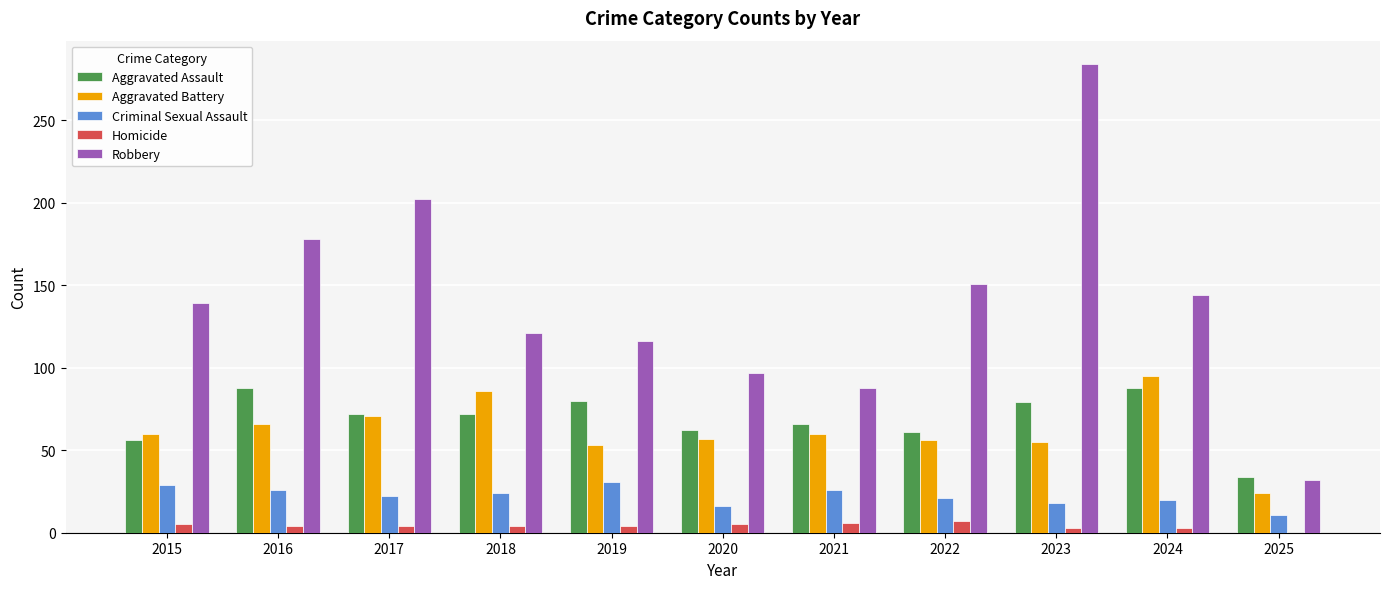

At which label is Robbery closest to 158?

2022